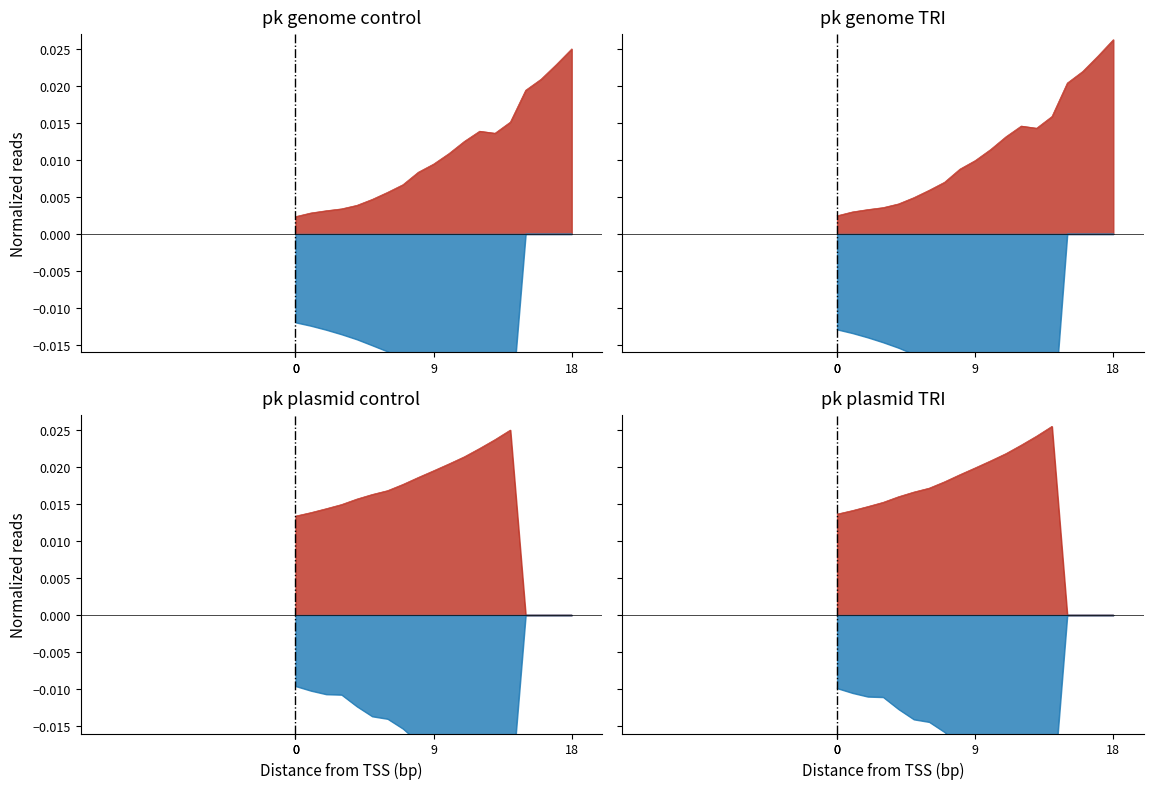

Which category has the highest value across all series?

14